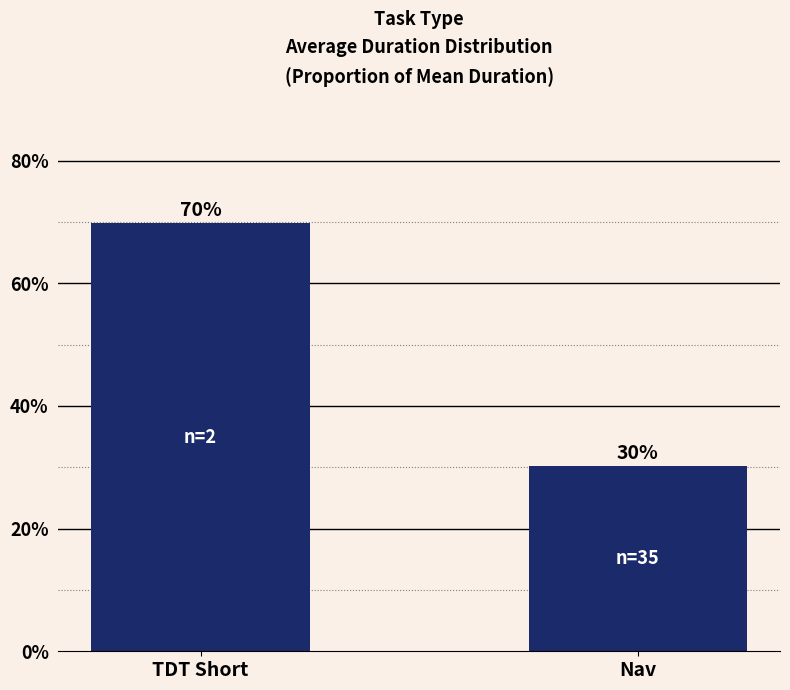

True or false: the data shows 69.8 at TDT Short.

True